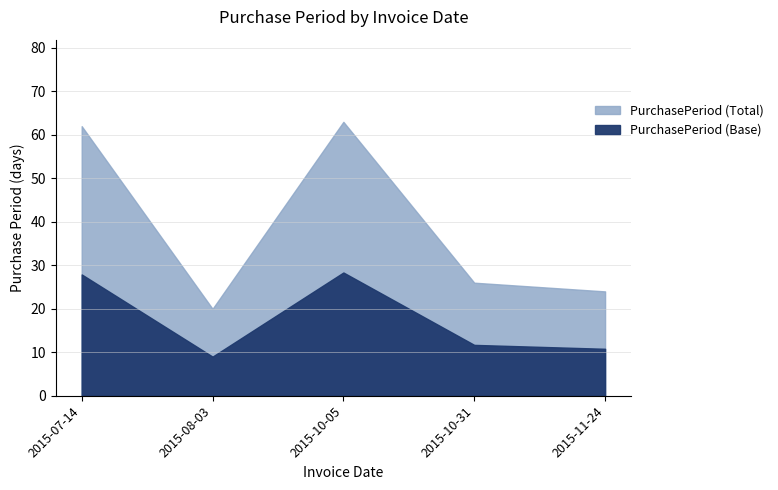

What is the change in value from 2015-10-05 to 2015-10-31?

-37